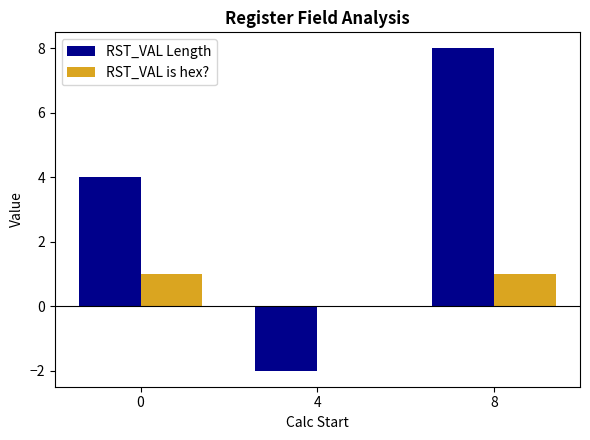

The RST_VAL Length series shows 12 at 8. True or false?

False